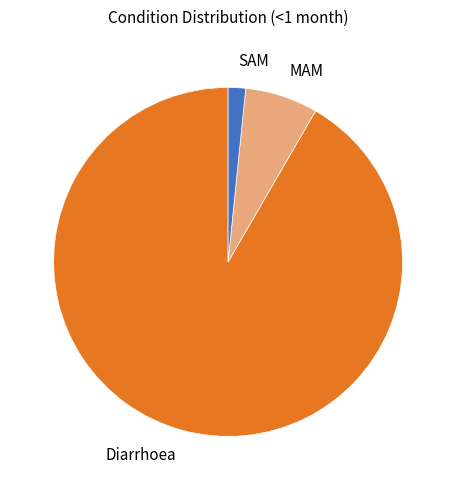

Is there any slice that represents more than half of the pie?

Yes